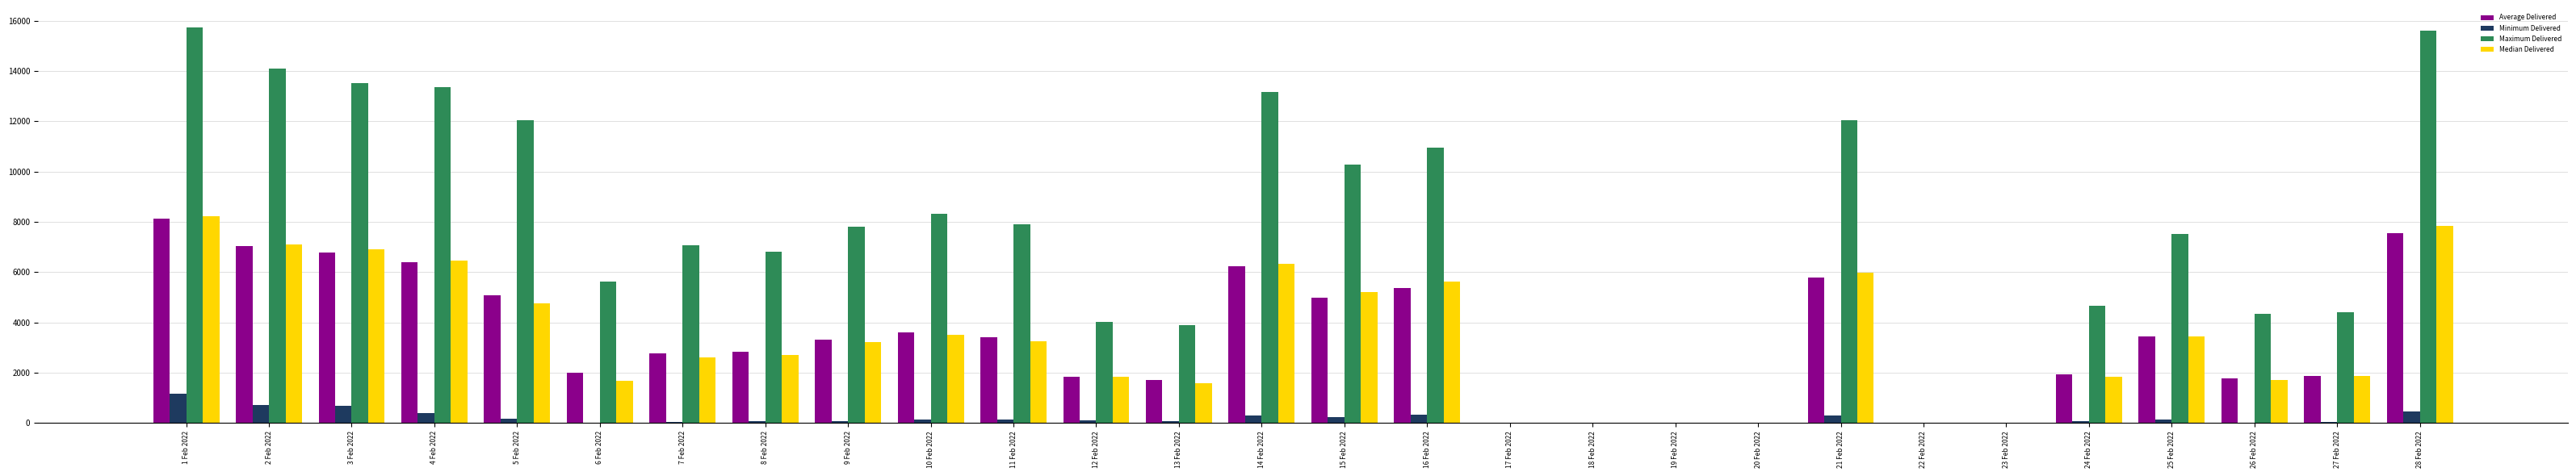

What is the greatest value displayed?

15717.8